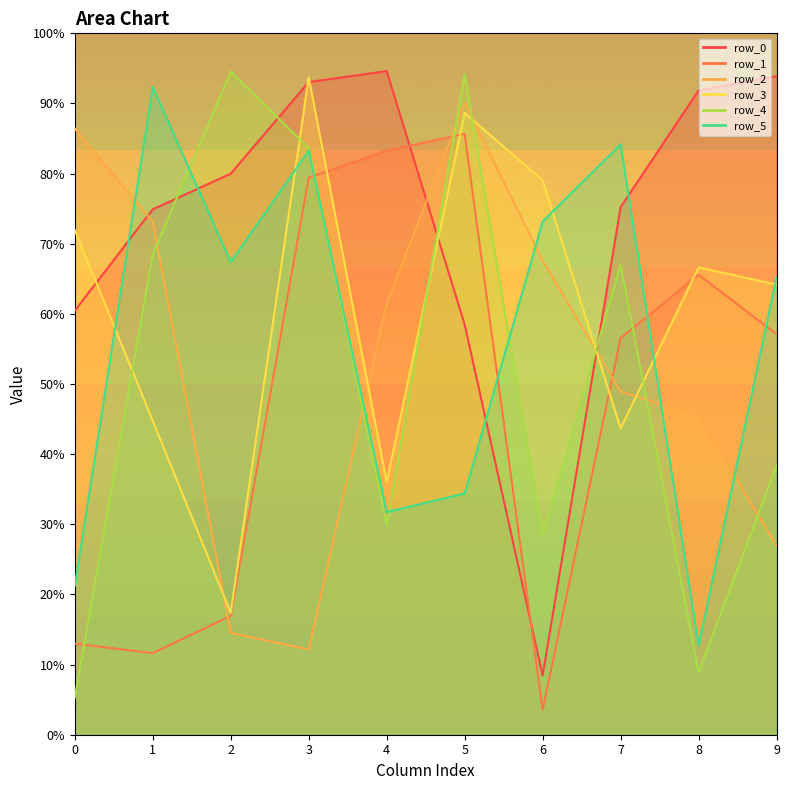

At which category is the sum across all series the highest?

5